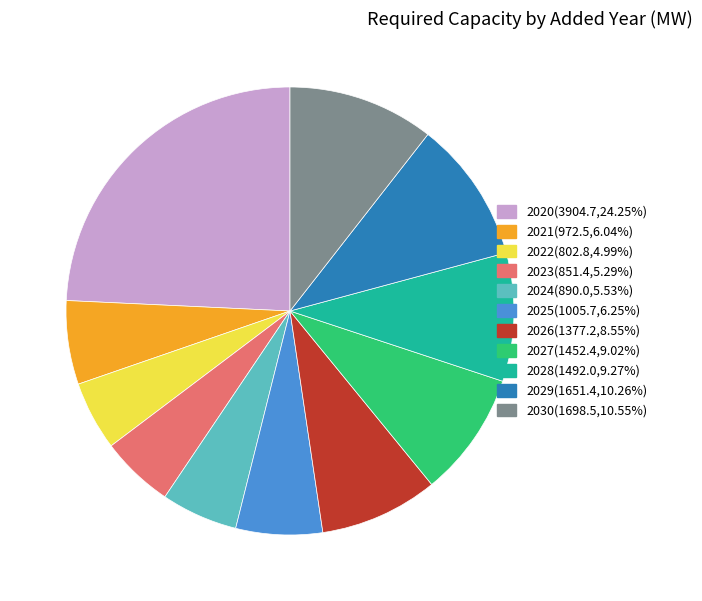

Count the number of slices in the pie.

11